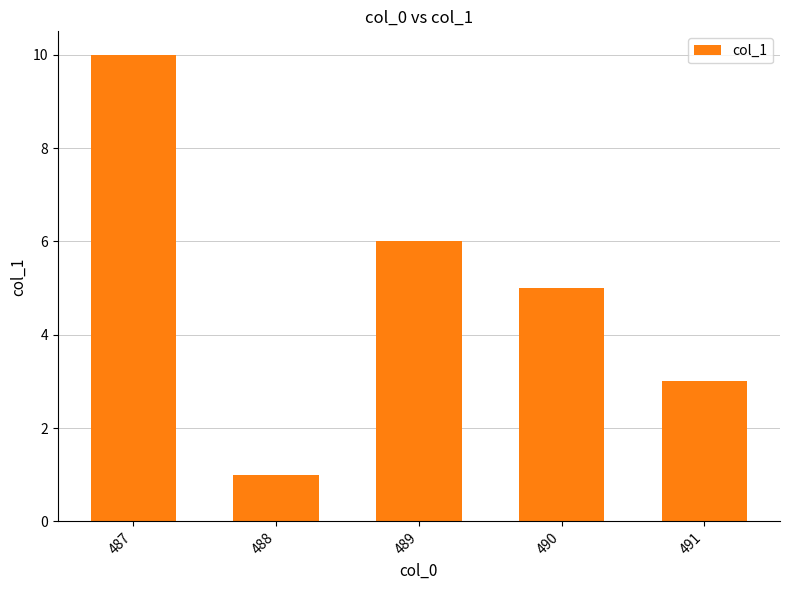

Where does the data first go above 5?

487